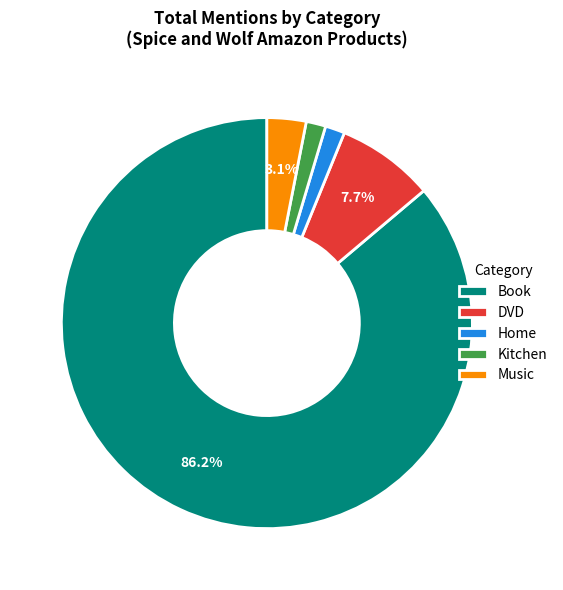

Combined, do Kitchen and Book account for over 50%?

Yes